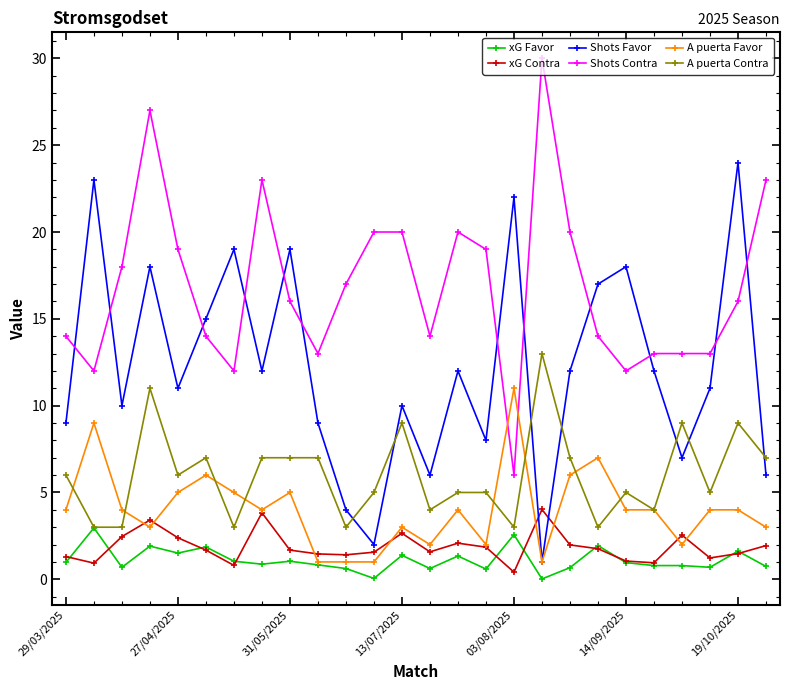

True or false: A puerta Contra has more than 0 points higher than both neighbors.

True